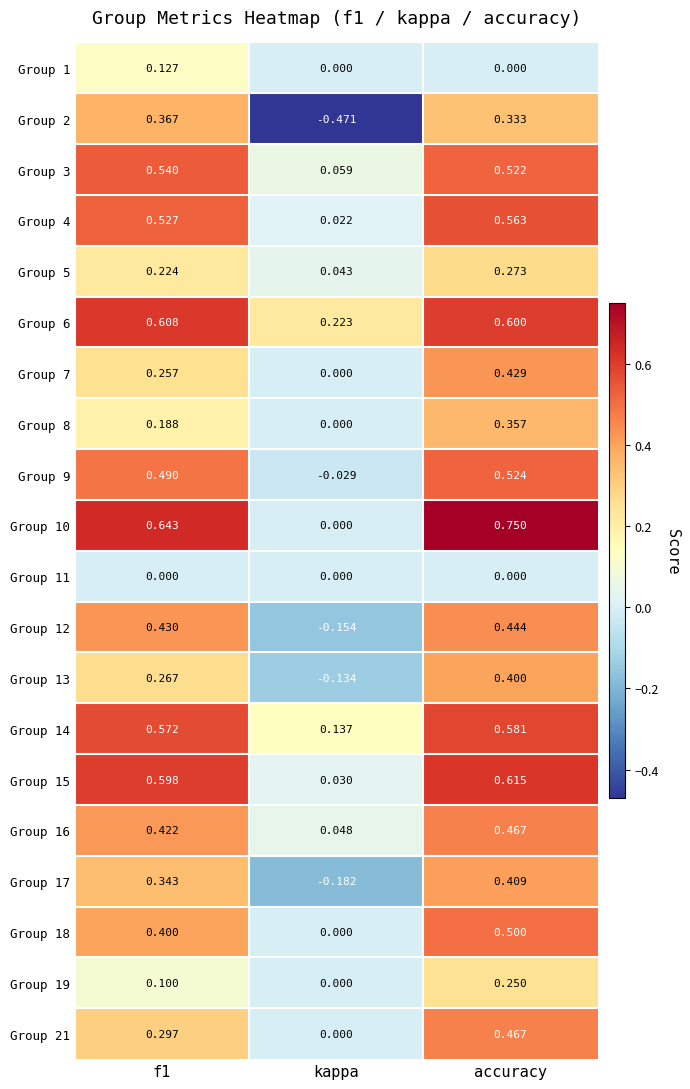

How many categories are shown in the chart?

3